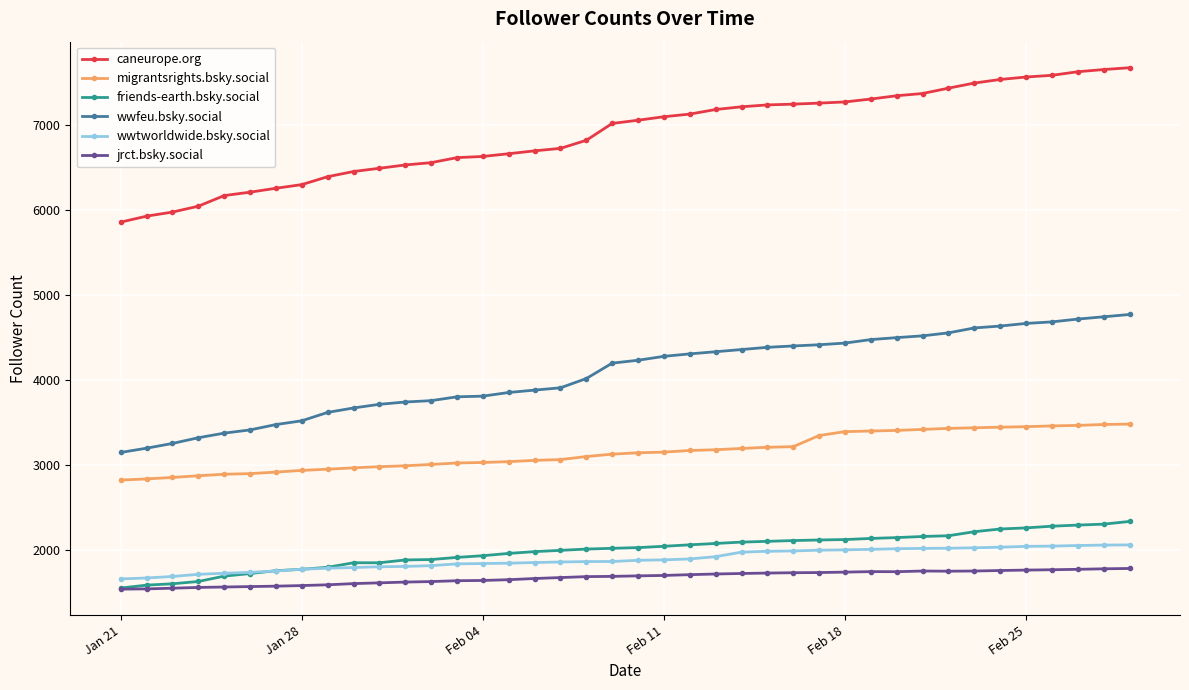

List the series in order of their peak value, highest first.

caneurope.org, wwfeu.bsky.social, migrantsrights.bsky.social, friends-earth.bsky.social, wwtworldwide.bsky.social, jrct.bsky.social